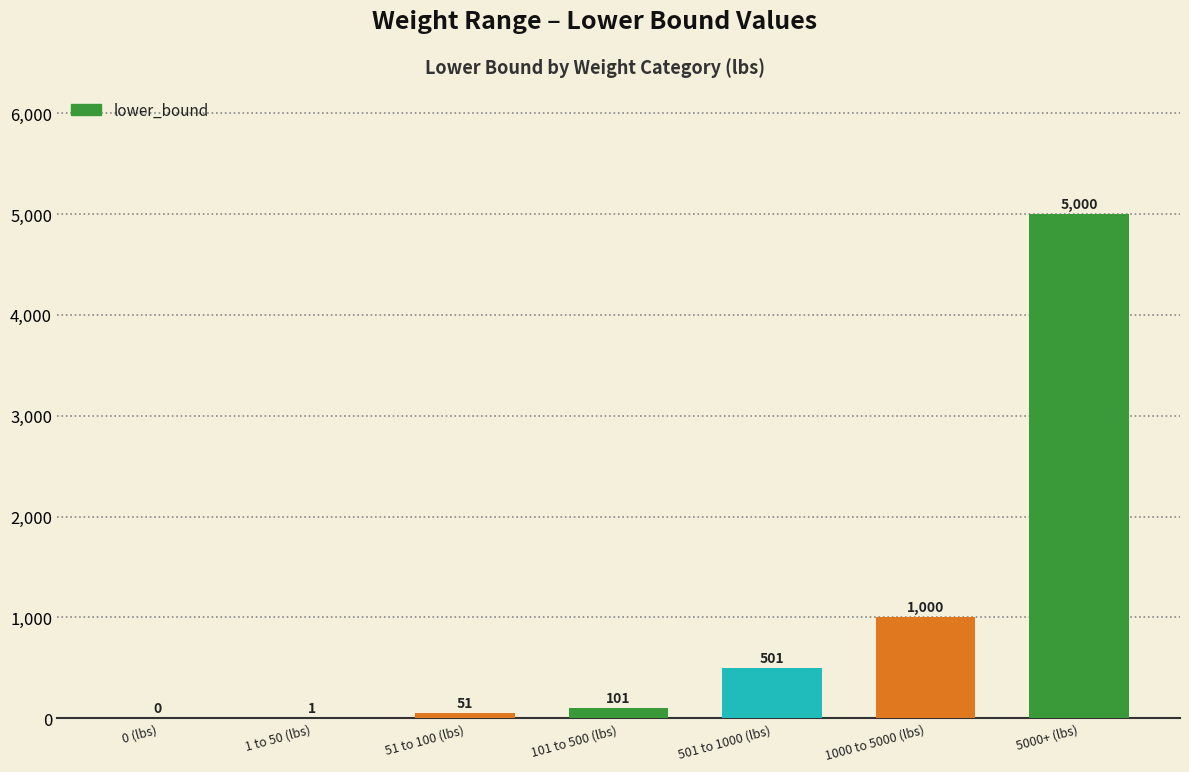

Where is the data nearest to the value 2500?

1000 to 5000 (lbs)